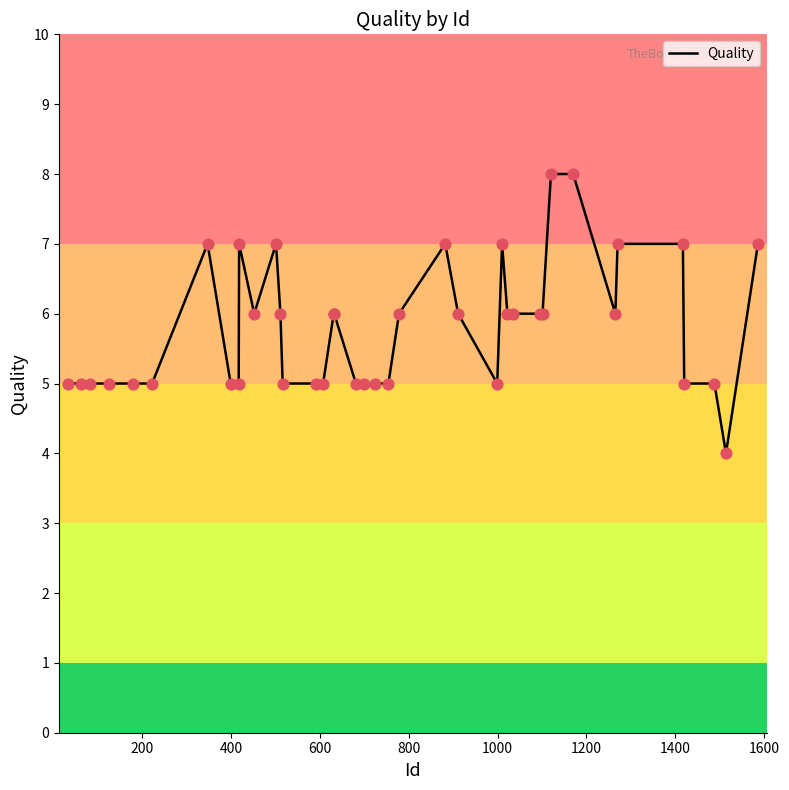

What is the maximum value shown in the chart?

8